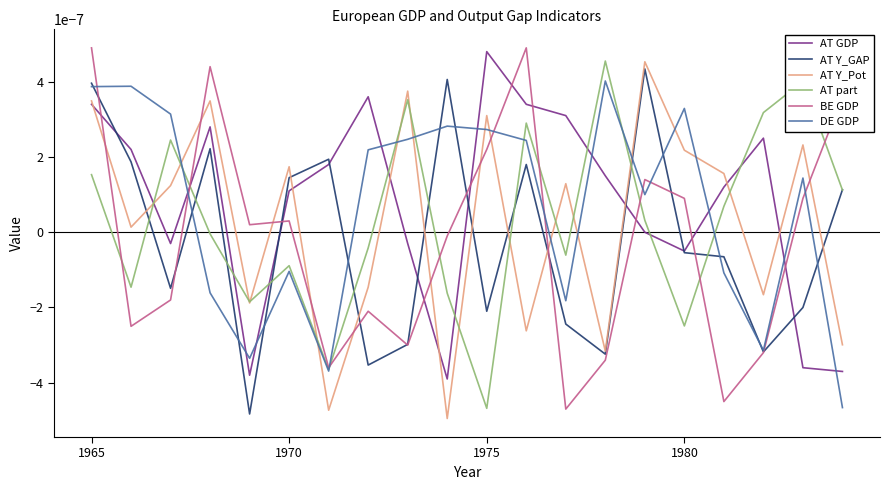

True or false: DE GDP and AT Y_Pot cross at least once.

True